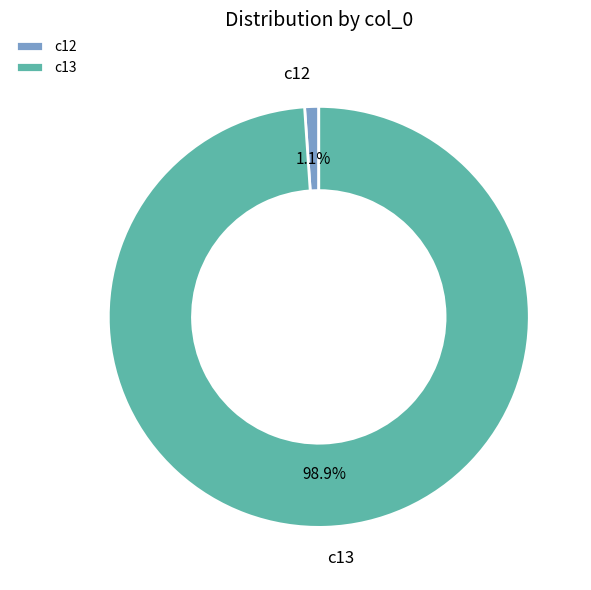

To the nearest percent, what is the average slice percentage?

50%